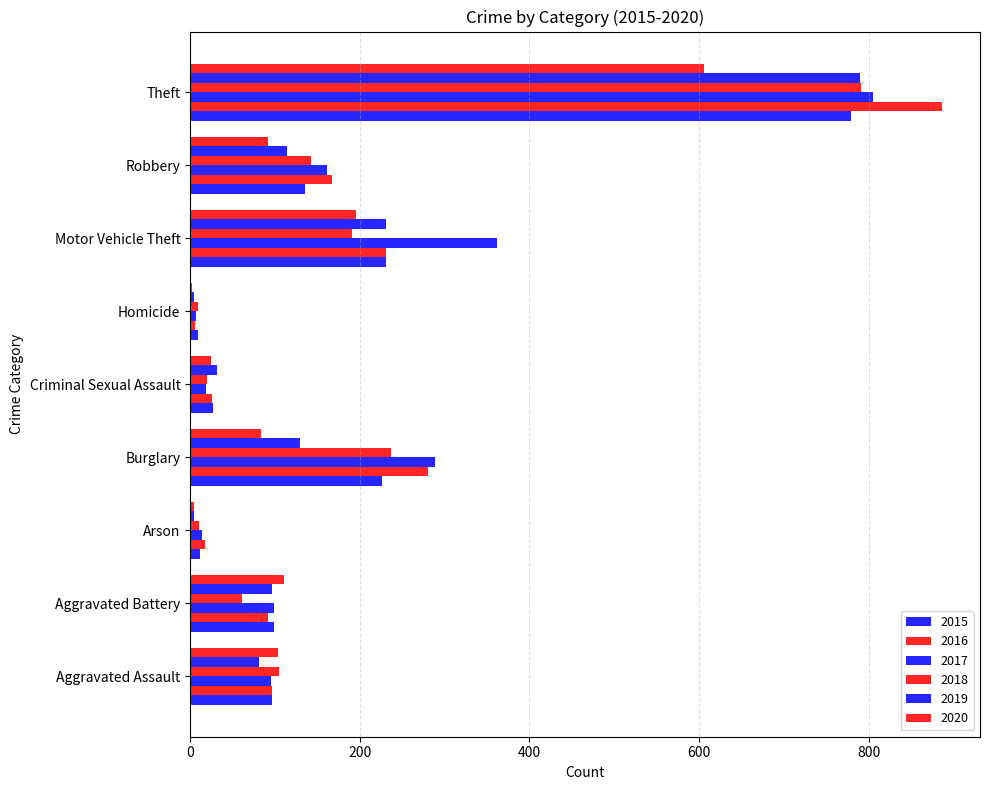

What is the approximate value of 2019 at Motor Vehicle Theft, to the nearest 50?

250